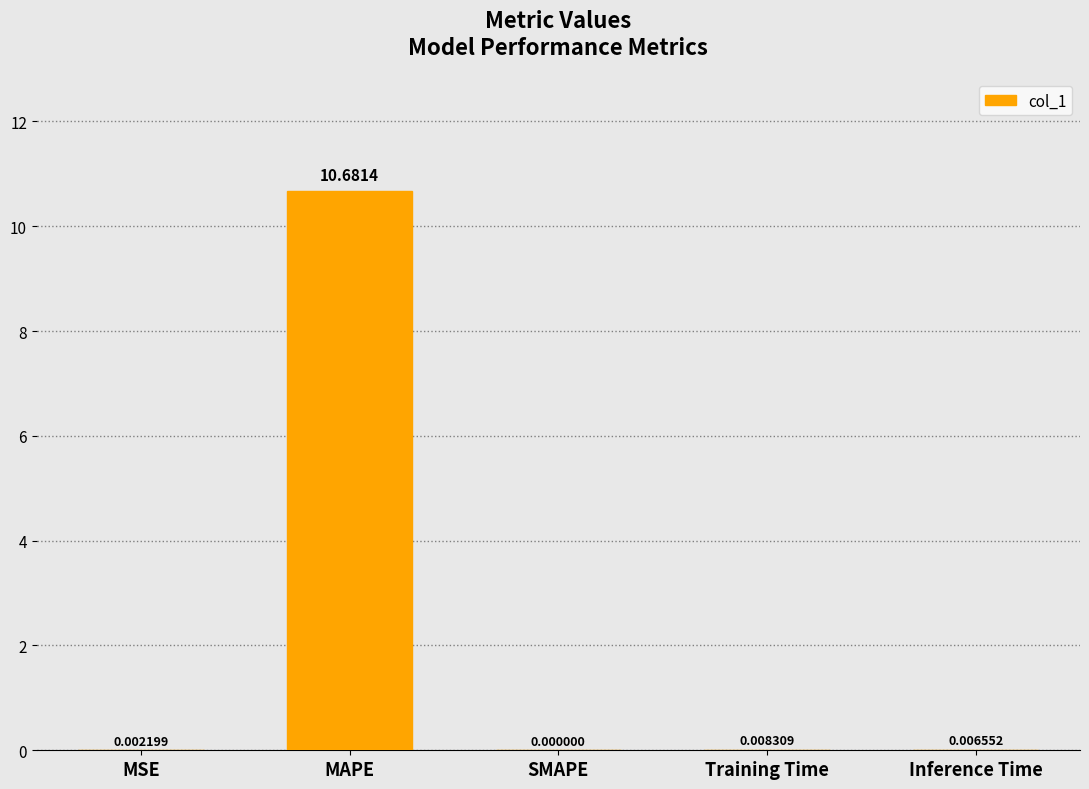

Which label corresponds to the largest value in the chart?

MAPE